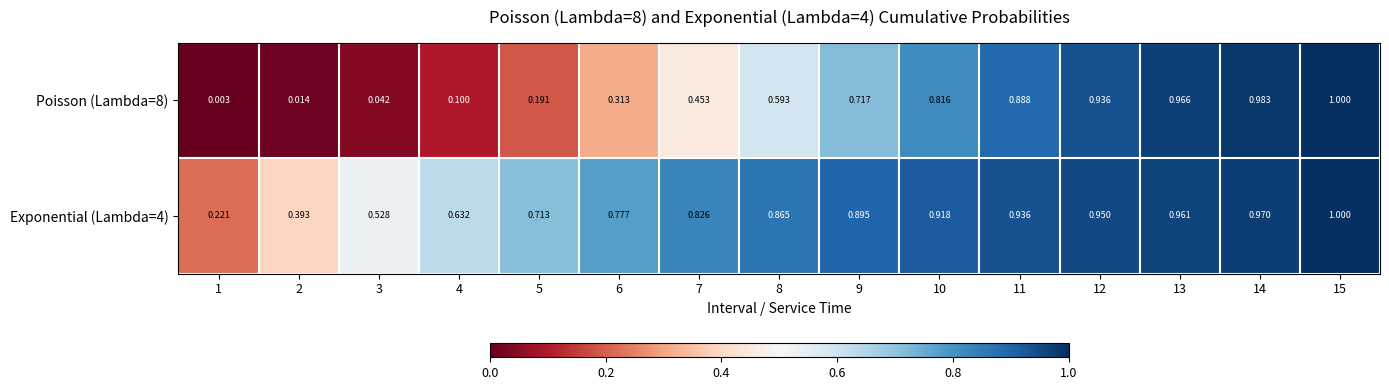

Count the number of data series in this chart.

2